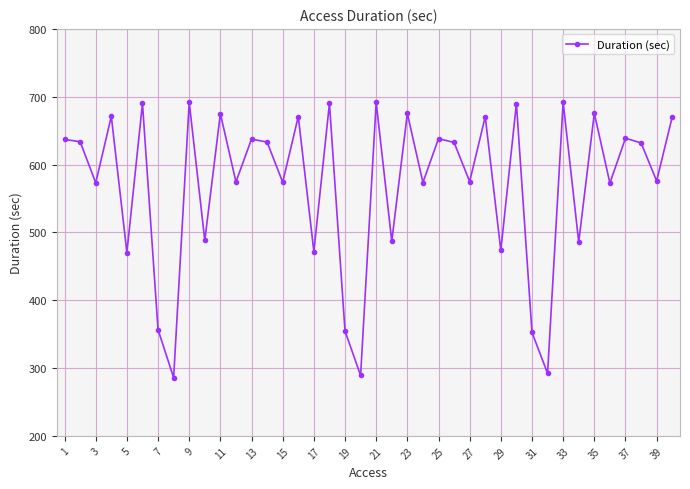

How many interior local valleys (lower than both neighbors) does the data have?

16